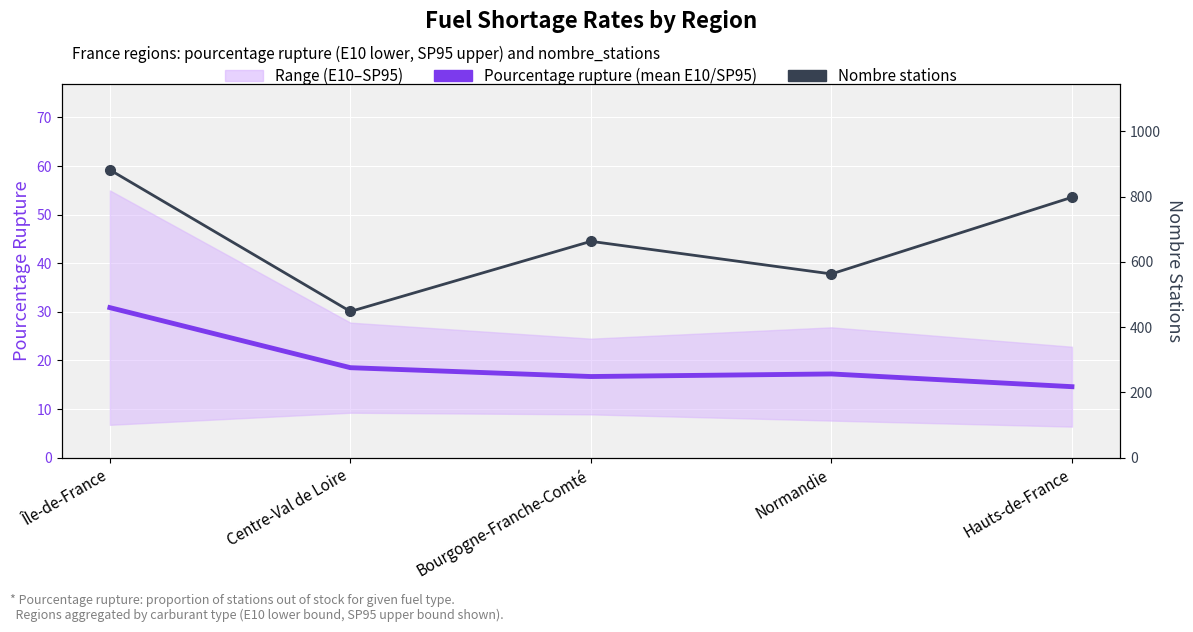

What is the maximum value shown in the chart?

882.0